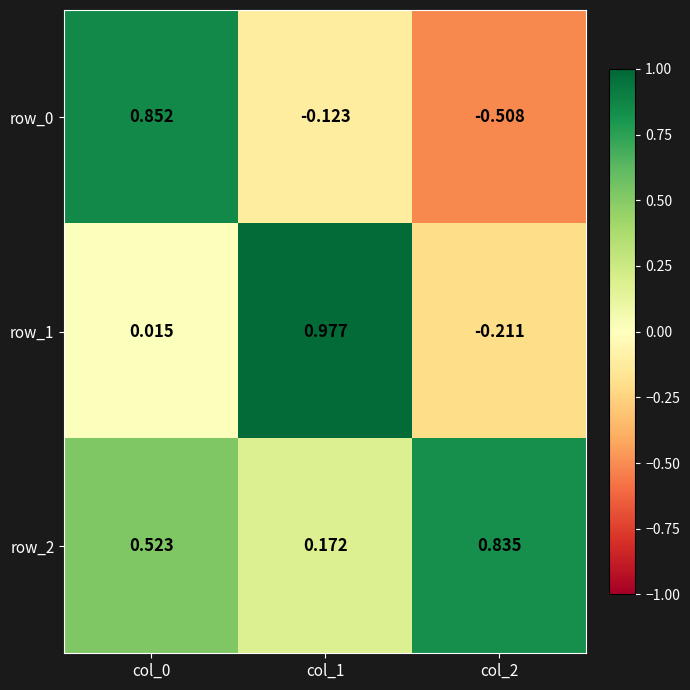

Which category has the highest value across all series?

col_1